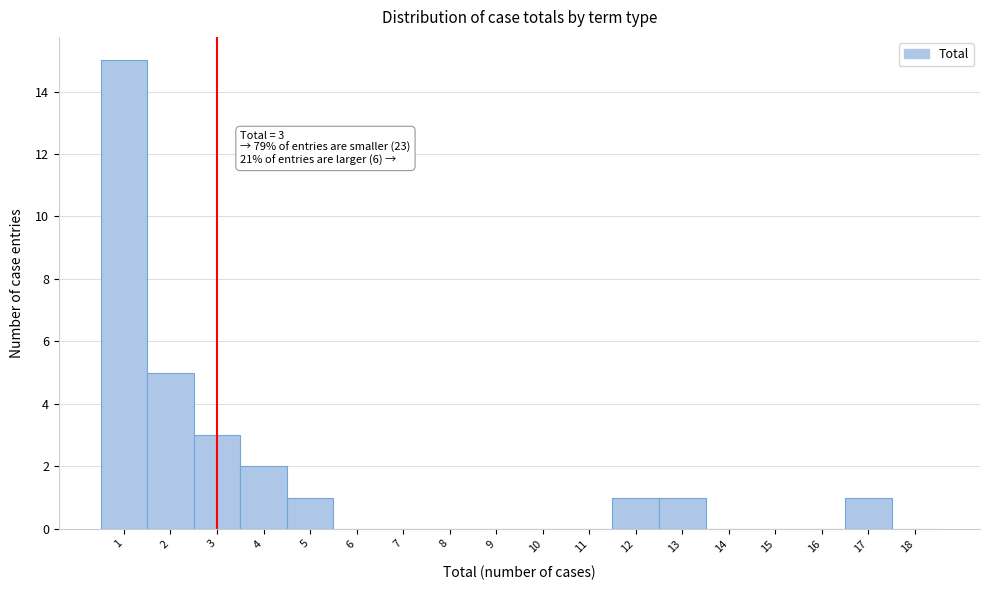

Which range on the x-axis has the tallest bar?

0.5 to 1.5